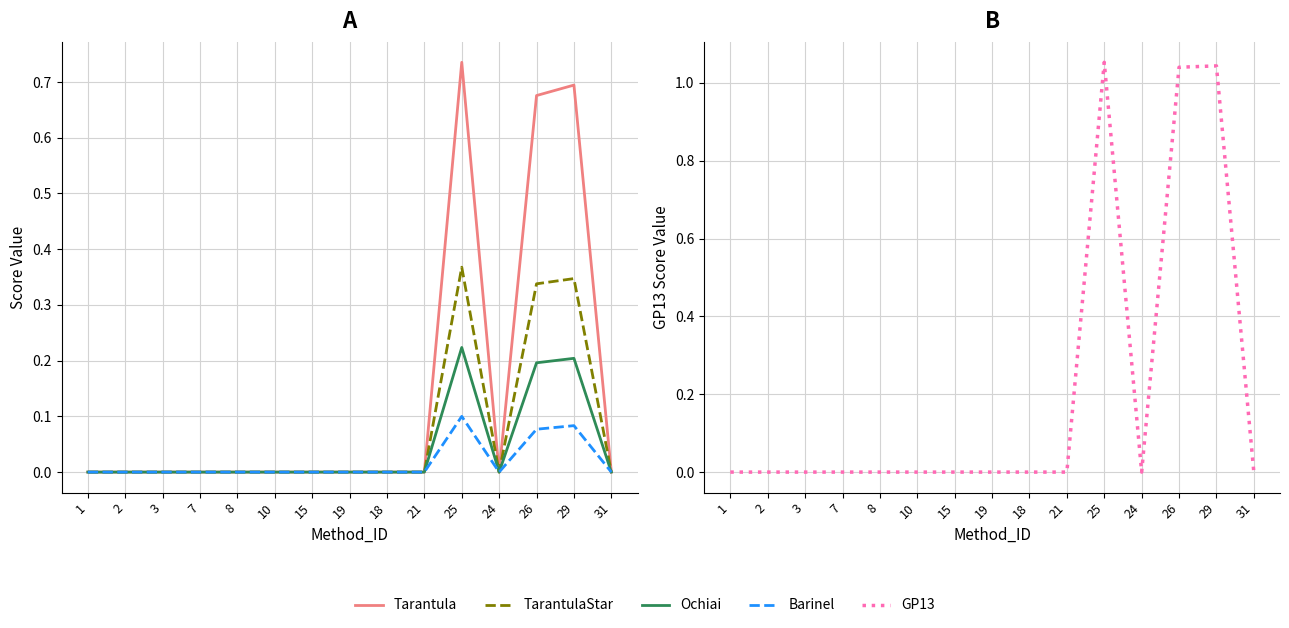

What position from the left is 10?

6